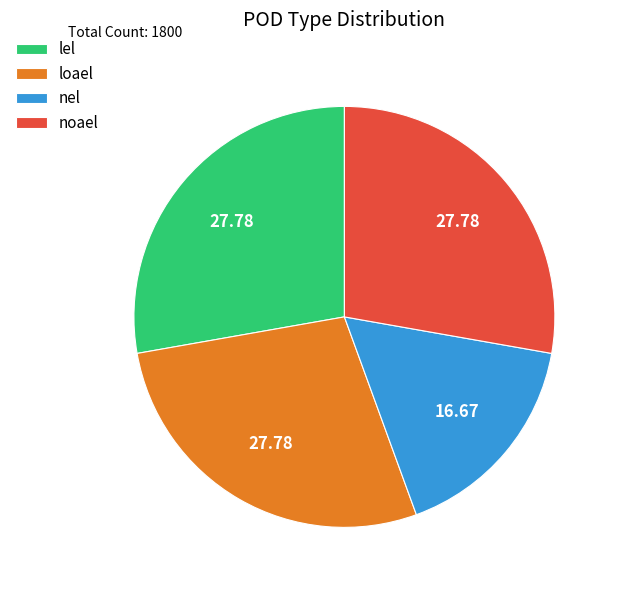

Is there any slice that represents more than half of the pie?

No